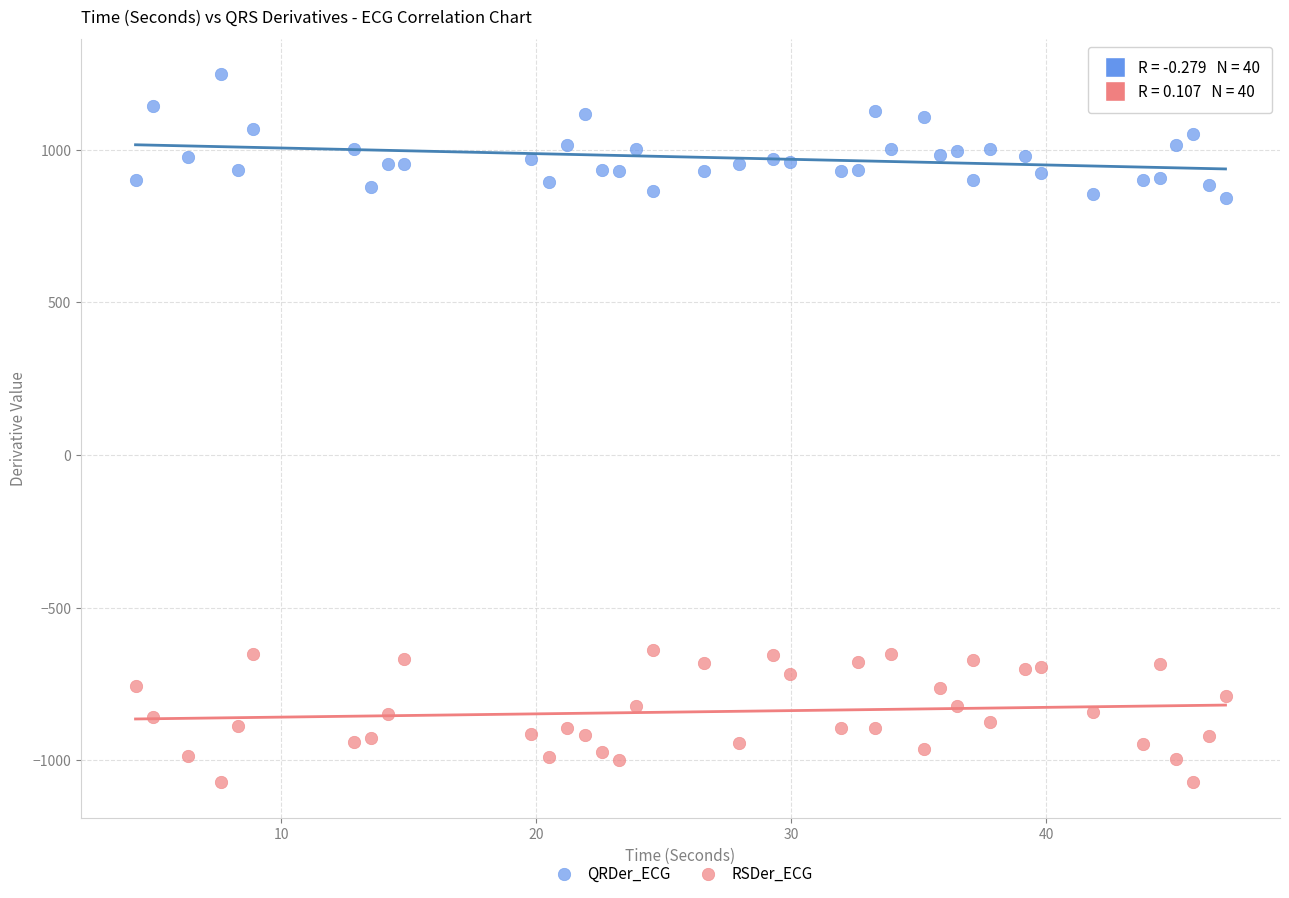

Across all data points, what is the range of Y values (max minus min)?

2318.1